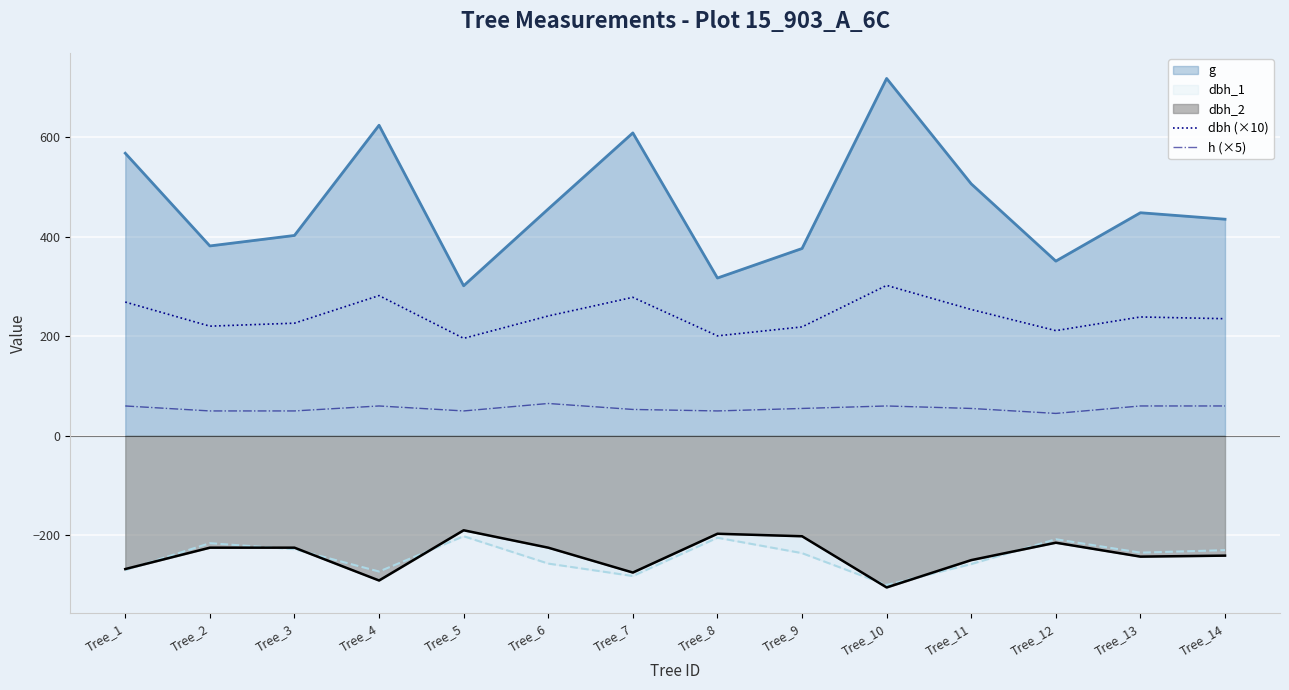

How many lines are shown in the chart?

5